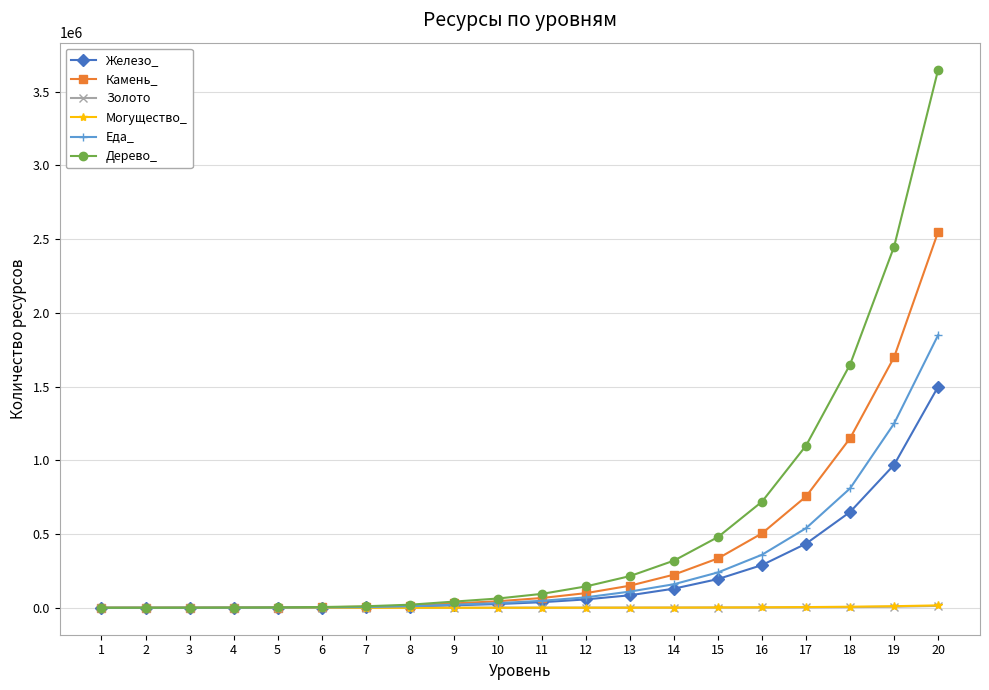

Does the chart display data point markers on the line(s)?

Yes